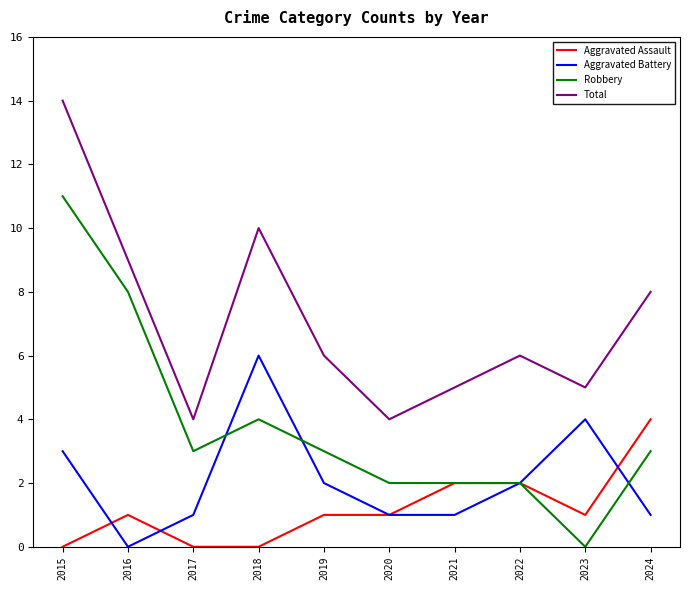

What is the approximate value of Total at 2024?

8